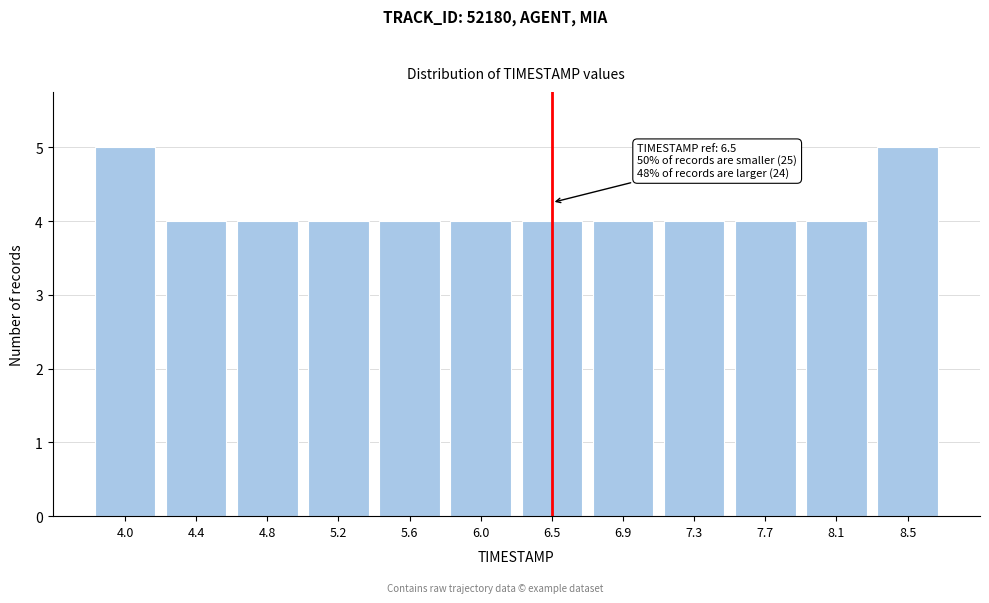

Reading left to right, list all the values displayed in this chart.

5	4	4	4	4	4	4	4	4	4	4	5